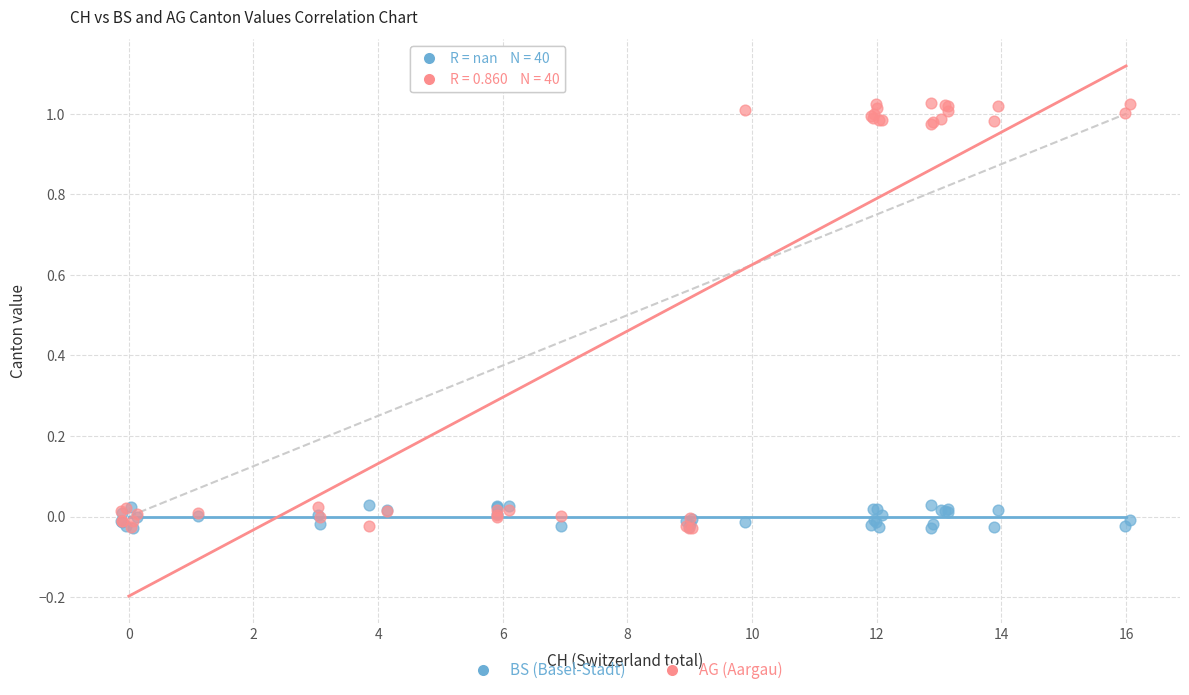

What are all the series names shown in the legend?

BS (Basel-Stadt), AG (Aargau)